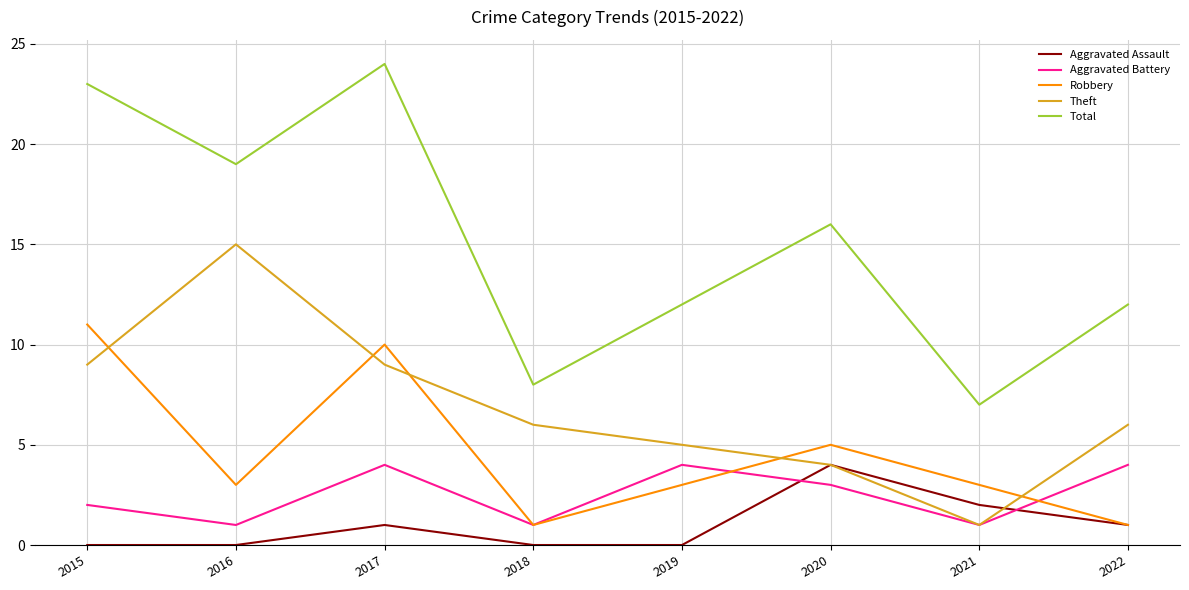

Which series has the largest total across all categories?

Total